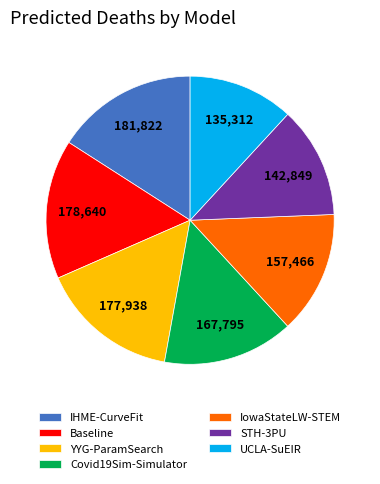

The YYG-ParamSearch slice represents 16% of the pie. True or false?

True